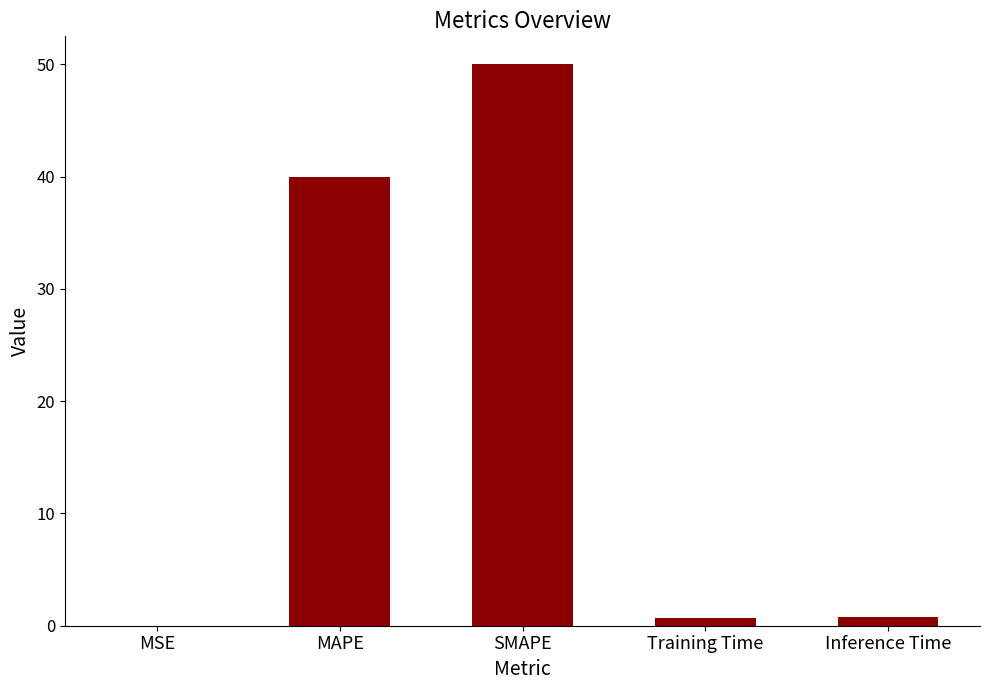

Is it true that the value at SMAPE is 50.0?

True